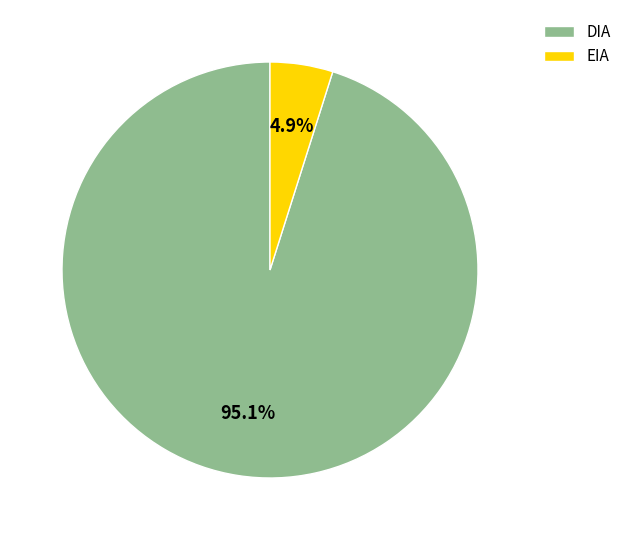

To the nearest percent, what is the difference between the largest and smallest slice percentages?

90%